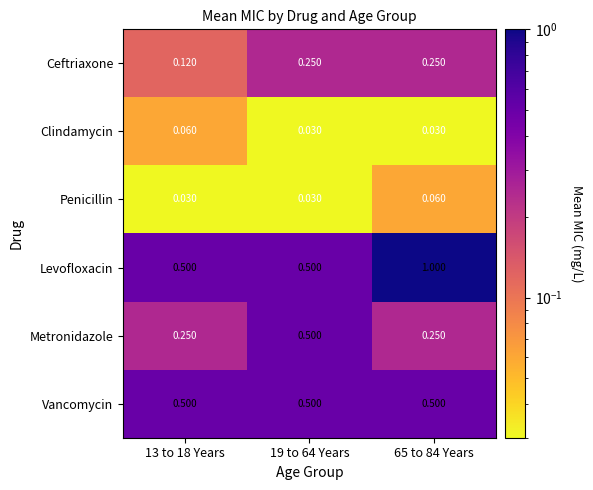

Which series has the largest range (max minus min)?

Levofloxacin